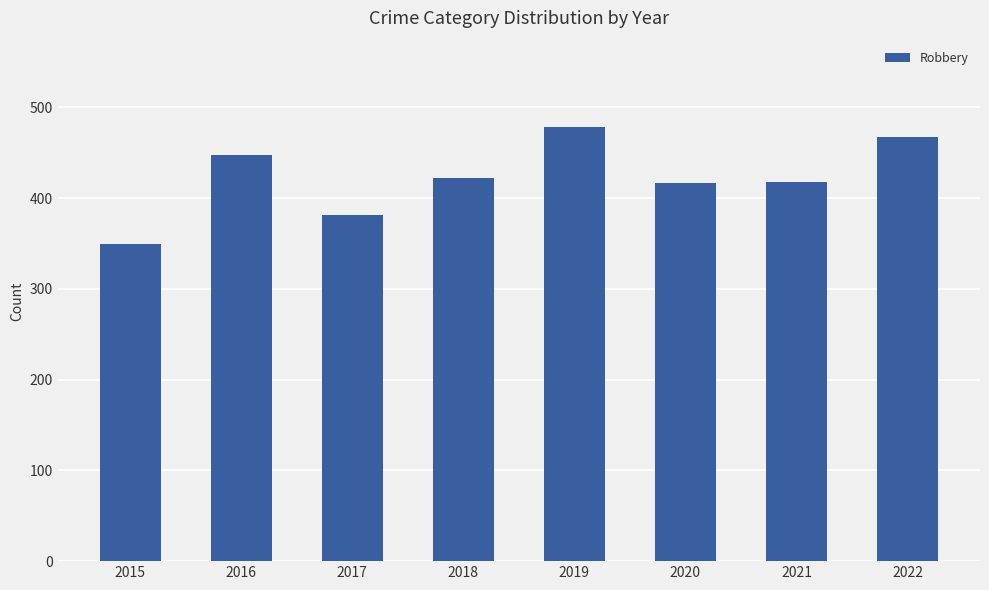

Approximately how many times larger is the value at 2022 compared to 2021?

1.1